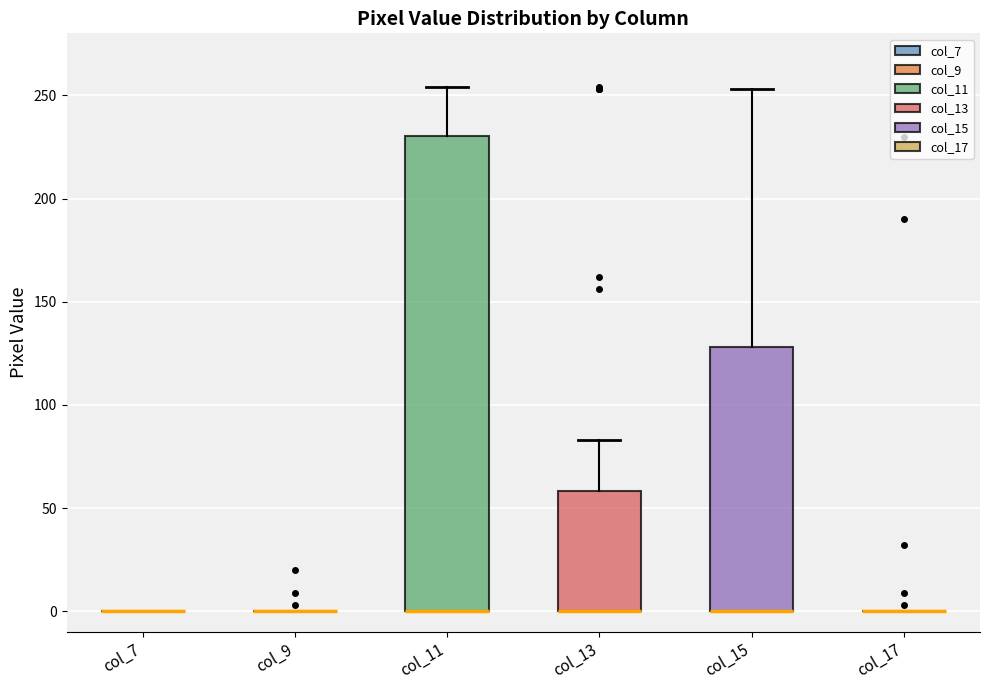

Reading left to right, transcribe this box plot: for each box, give where its median line is, the range the box spans, and where its two whiskers end, as read against the y-axis. The values are not printed on the chart, so give them approximately, as read against the axis.

col_7: box collapsed to a line at 0, whiskers 0 to 0
col_9: box collapsed to a line at 0, whiskers 0 to 0
col_11: median 0 (drawn on the box's lower edge), box 0 to 230, whiskers 0 to 255
col_13: median 0 (drawn on the box's lower edge), box 0 to 60, whiskers 0 to 85
col_15: median 0 (drawn on the box's lower edge), box 0 to 130, whiskers 0 to 255
col_17: box collapsed to a line at 0, whiskers 0 to 0